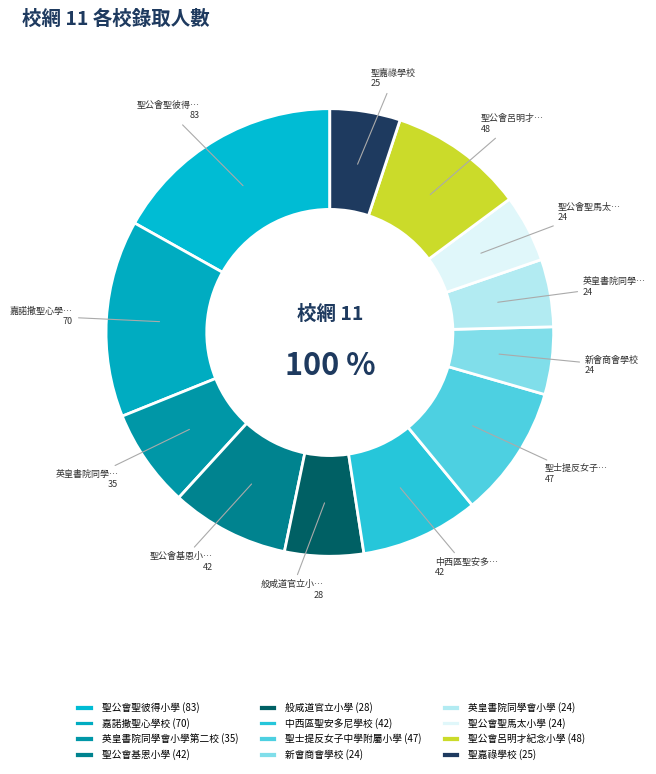

To the nearest percent, what is the difference between the 聖嘉祿學校 and 般咸道官立小學 slice percentages?

1%